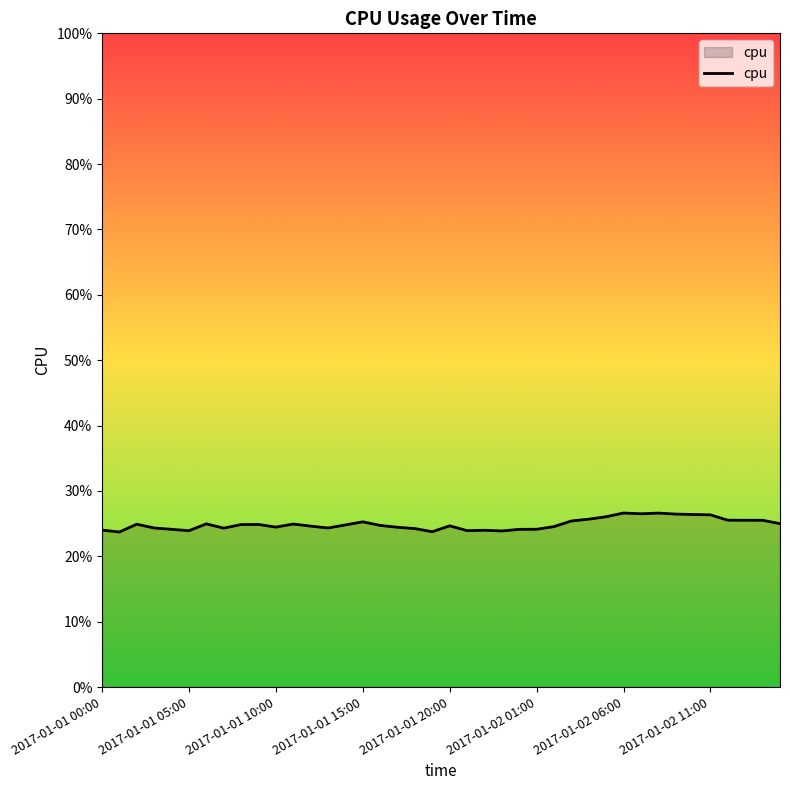

Is this an area chart (filled region under the line)?

Yes